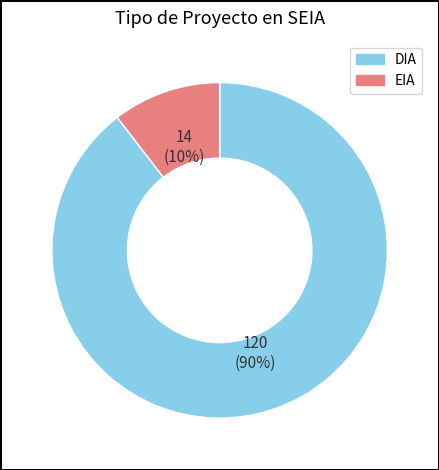

What is the smallest slice in the pie chart?

EIA